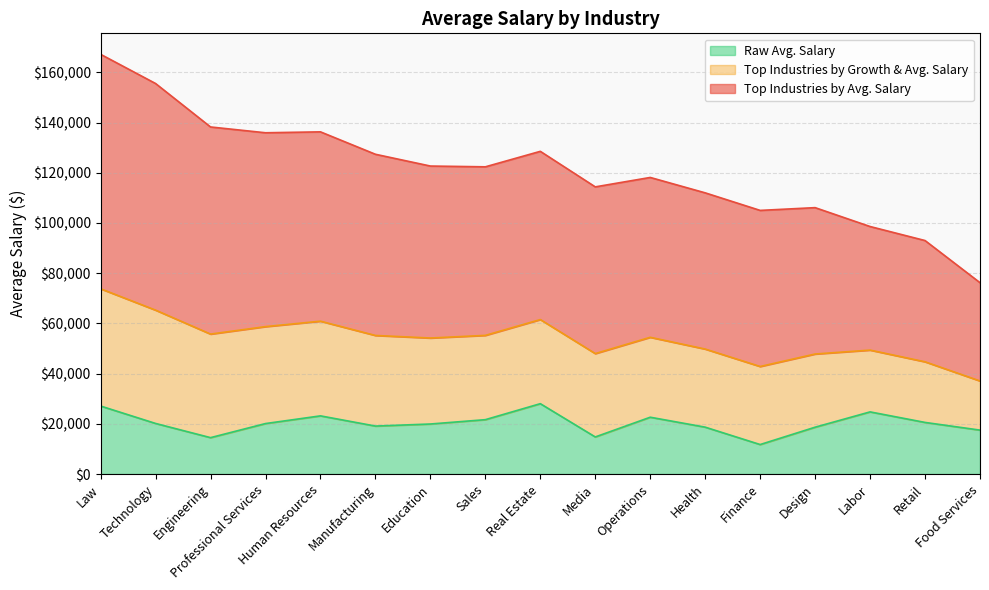

The value of Raw Avg. Salary at Design is 18651.6. True or false?

True